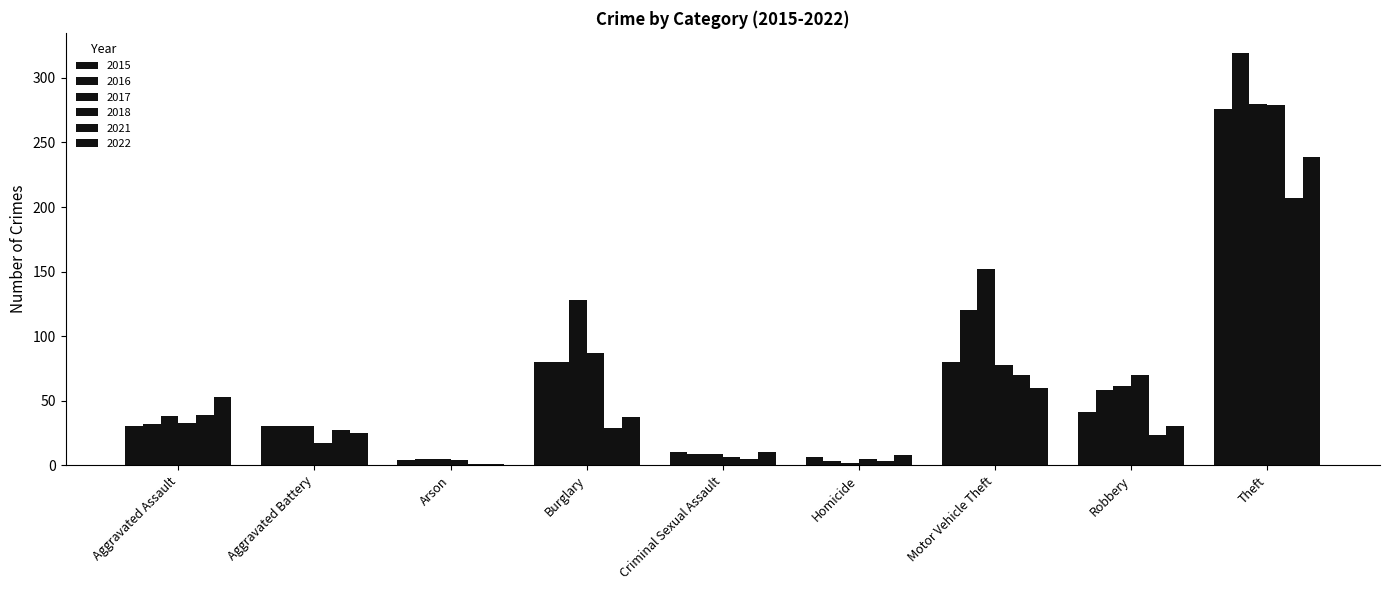

True or false: 2018 has a value of 2 at Arson.

False